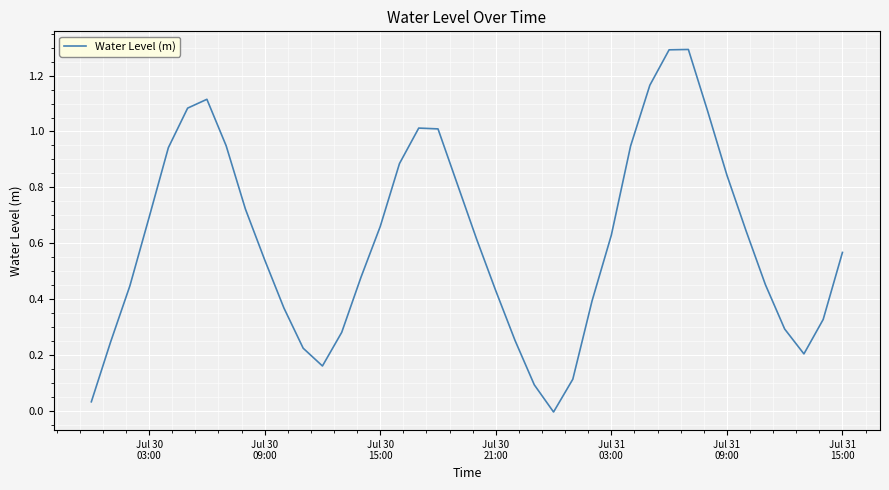

What is the greatest value displayed?

1.3